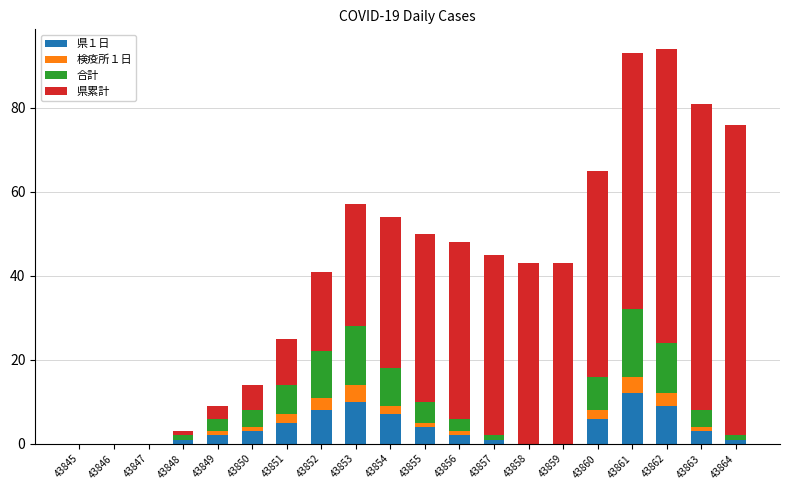

What is the total value across all series at 43860?

65